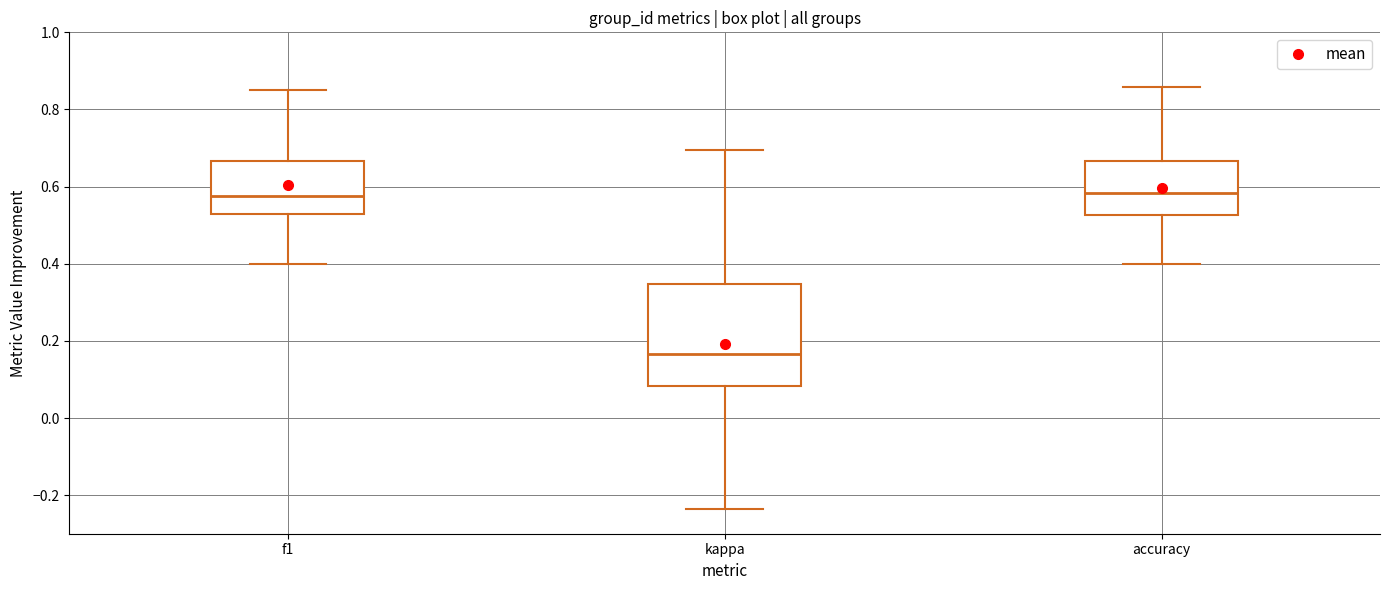

Where does the lower whisker of the box for kappa end on the y-axis? The values are not printed on the chart, so give them approximately, as read against the axis.

-0.24